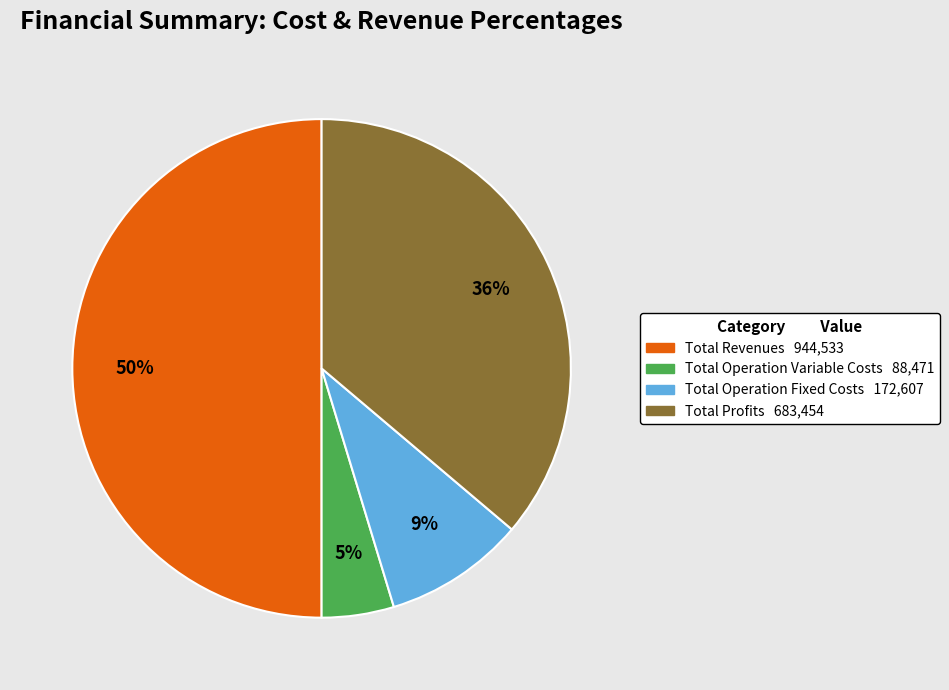

To the nearest percent, what is the average slice percentage?

25%